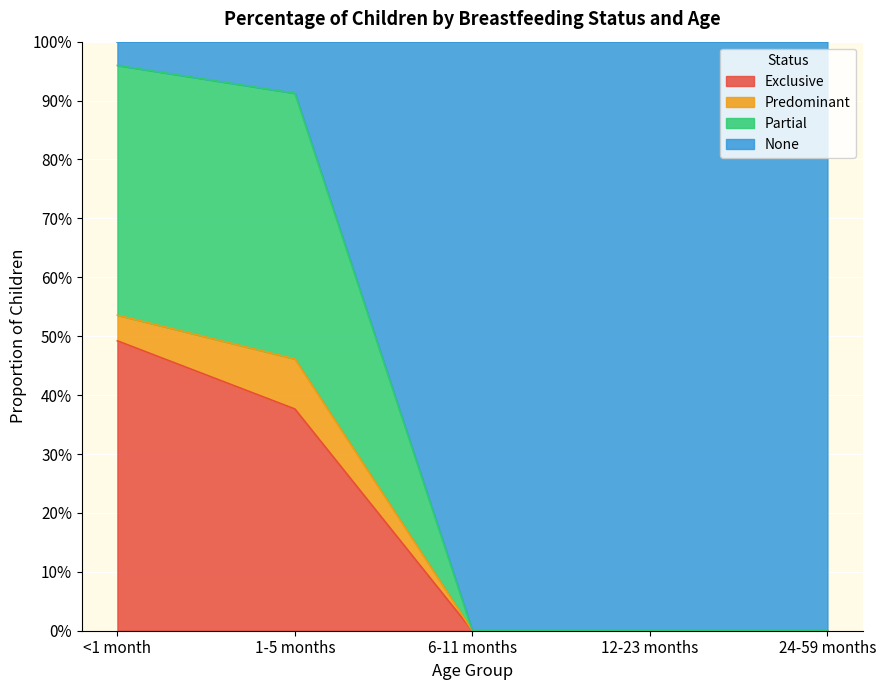

What are all the series names shown in the legend?

Exclusive, Predominant, Partial, None